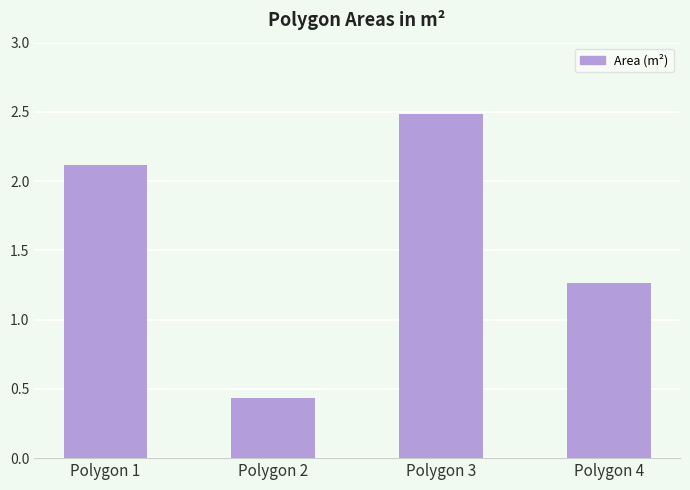

Count the number of categories in the chart.

4